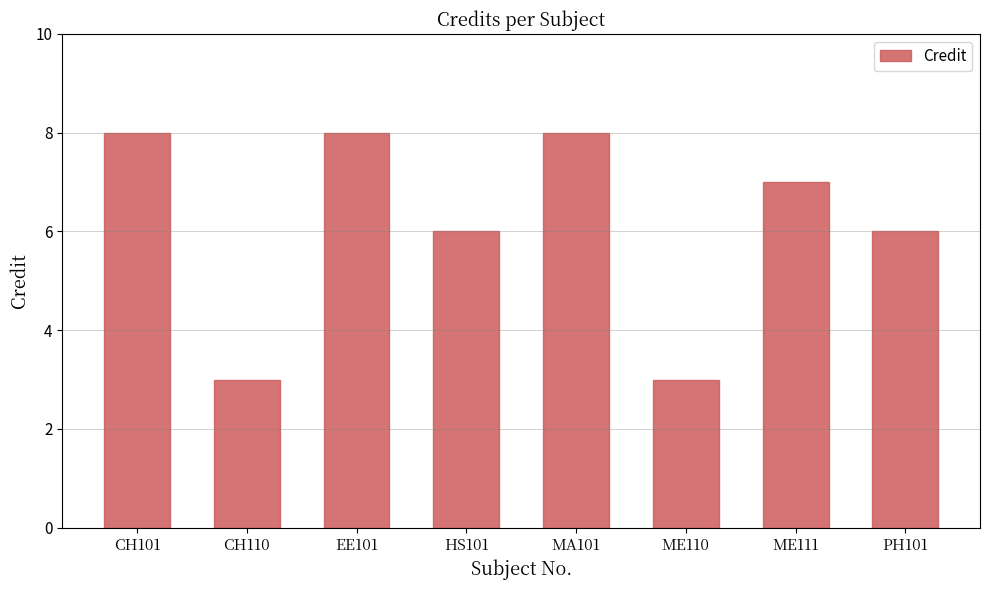

At which label does the data first exceed 7?

CH101